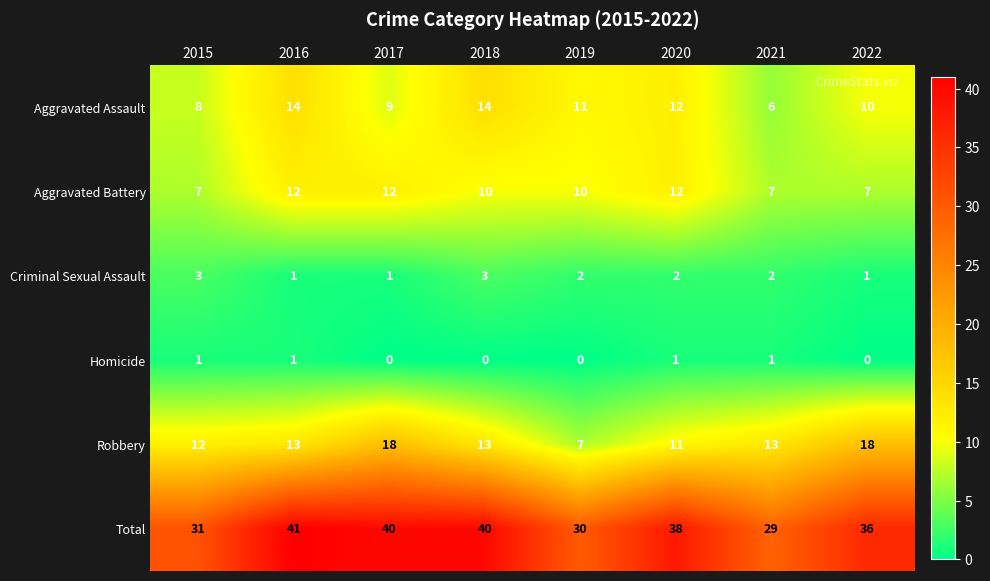

Is the value of Homicide at 2017 greater than the value of Robbery at 2020?

No